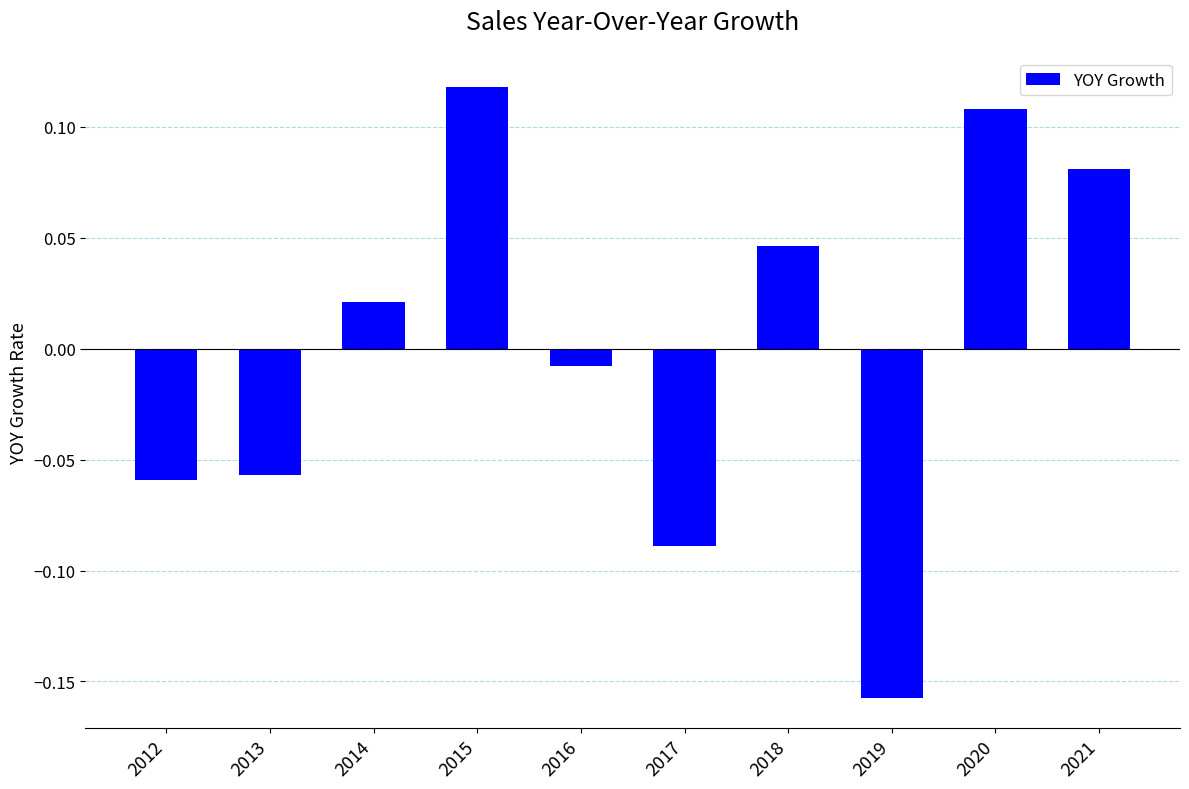

Which label corresponds to the largest value in the chart?

2015